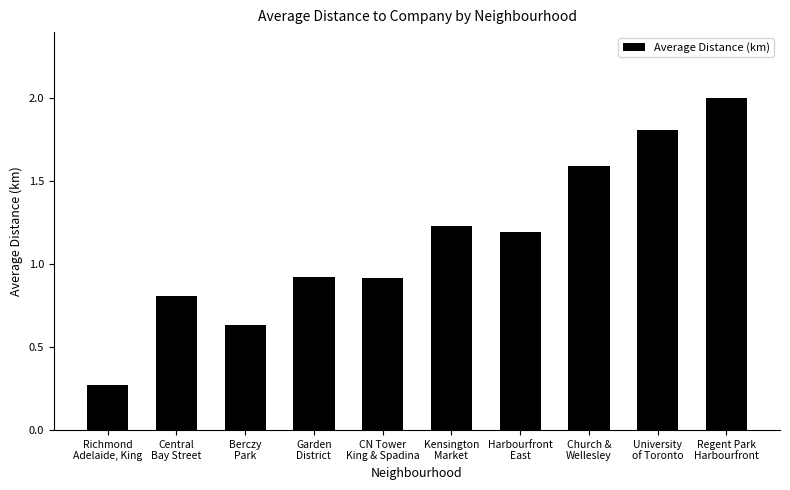

Does the chart contain any negative values?

No